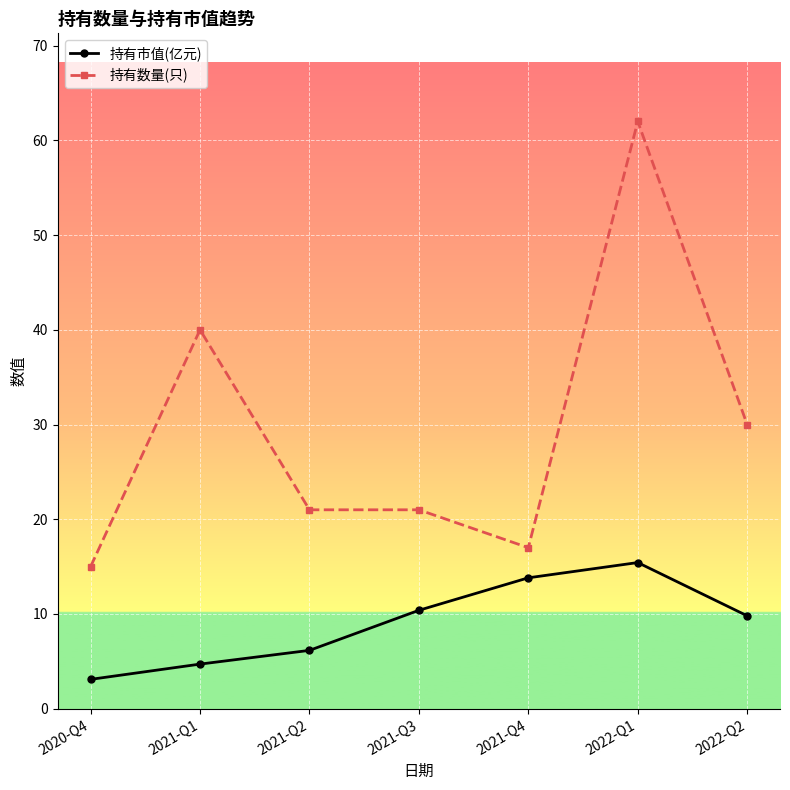

Reading left to right, what are all the values shown in this chart?

持有市值(亿元): 2020-Q4=3.1	2021-Q1=4.7	2021-Q2=6.2	2021-Q3=10.4	2021-Q4=13.8	2022-Q1=15.4	2022-Q2=9.8
持有数量(只): 2020-Q4=15.0	2021-Q1=40.0	2021-Q2=21.0	2021-Q3=21.0	2021-Q4=17.0	2022-Q1=62.0	2022-Q2=30.0